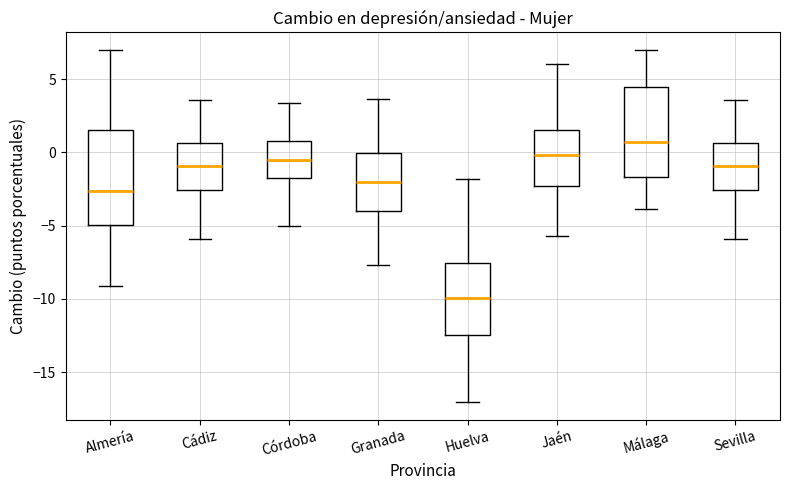

Reading left to right, read every box against the y-axis: the position of its median line, the range the box covers, and the ends of its whiskers. The values are not printed on the chart, so give them approximately, as read against the axis.

Almería: median -2.5, box -5.0 to 1.5, whiskers -9.0 to 7.0
Cádiz: median -1.0, box -2.5 to 0.5, whiskers -6.0 to 3.5
Córdoba: median -0.5, box -2.0 to 1.0, whiskers -5.0 to 3.5
Granada: median -2.0, box -4.0 to 0.0, whiskers -7.5 to 3.5
Huelva: median -10.0, box -12.5 to -7.5, whiskers -17.0 to -2.0
Jaén: median 0.0, box -2.5 to 1.5, whiskers -5.5 to 6.0
Málaga: median 0.5, box -1.5 to 4.5, whiskers -4.0 to 7.0
Sevilla: median -1.0, box -2.5 to 0.5, whiskers -6.0 to 3.5